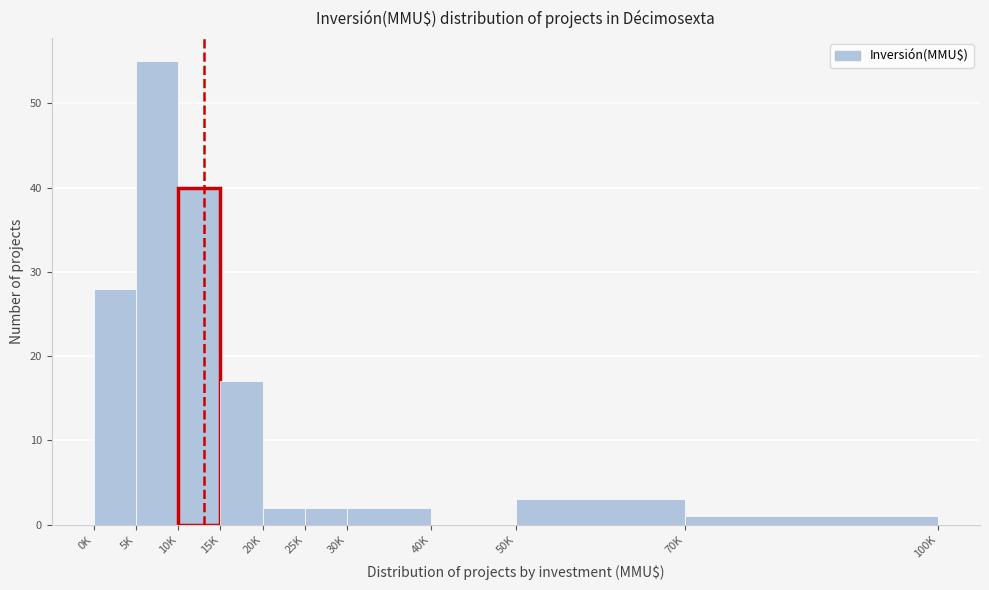

Reading left to right, list all the values displayed in this chart.

0K=28	5K=55	10K=40	15K=17	20K=2	25K=2	30K=2	40K=0	50K=3	70K=1